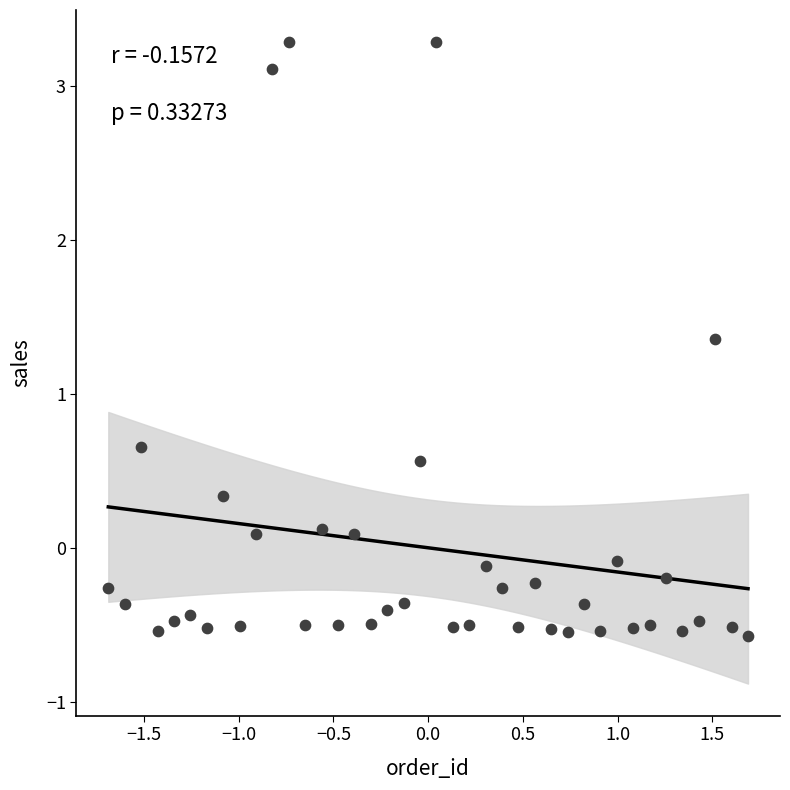

What is the range of X values (max minus min)?

3.4